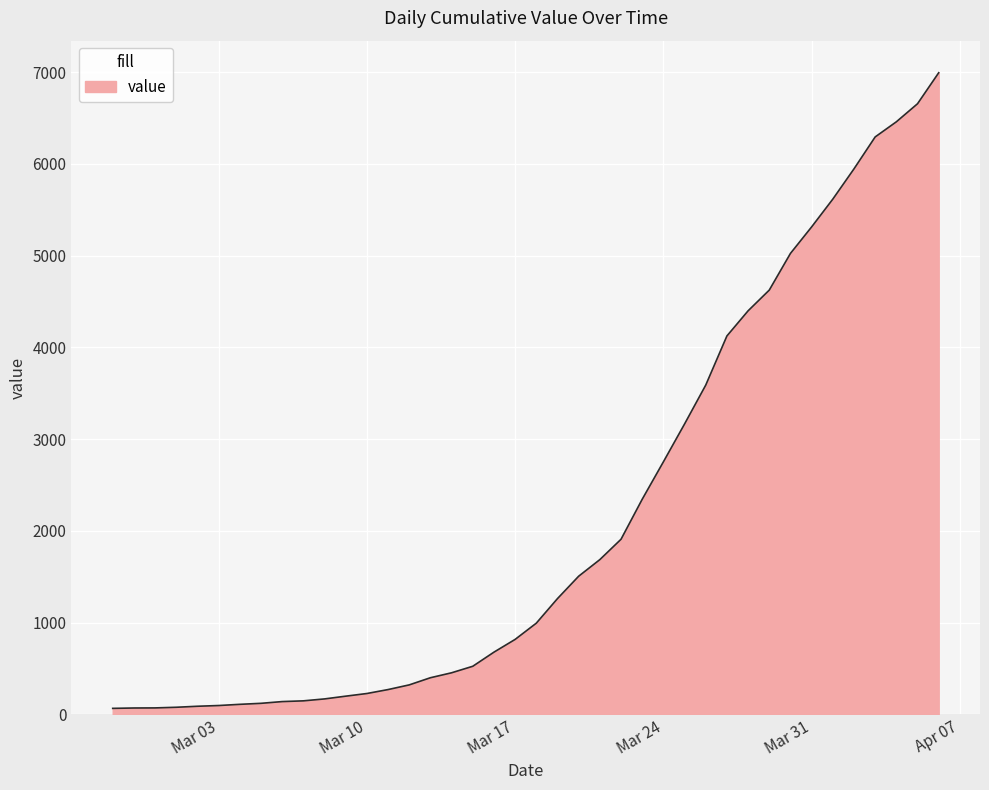

What is the greatest value displayed?

6995